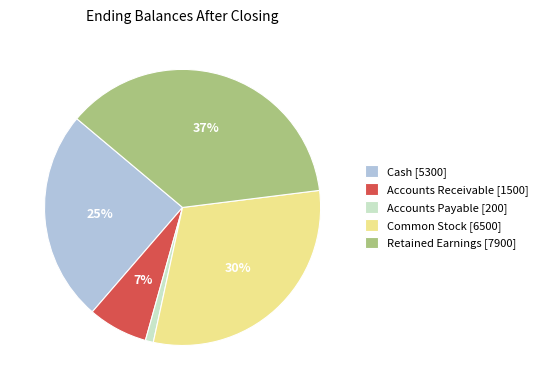

Is the sum of Retained Earnings [7900] and Common Stock [6500] greater than half?

Yes